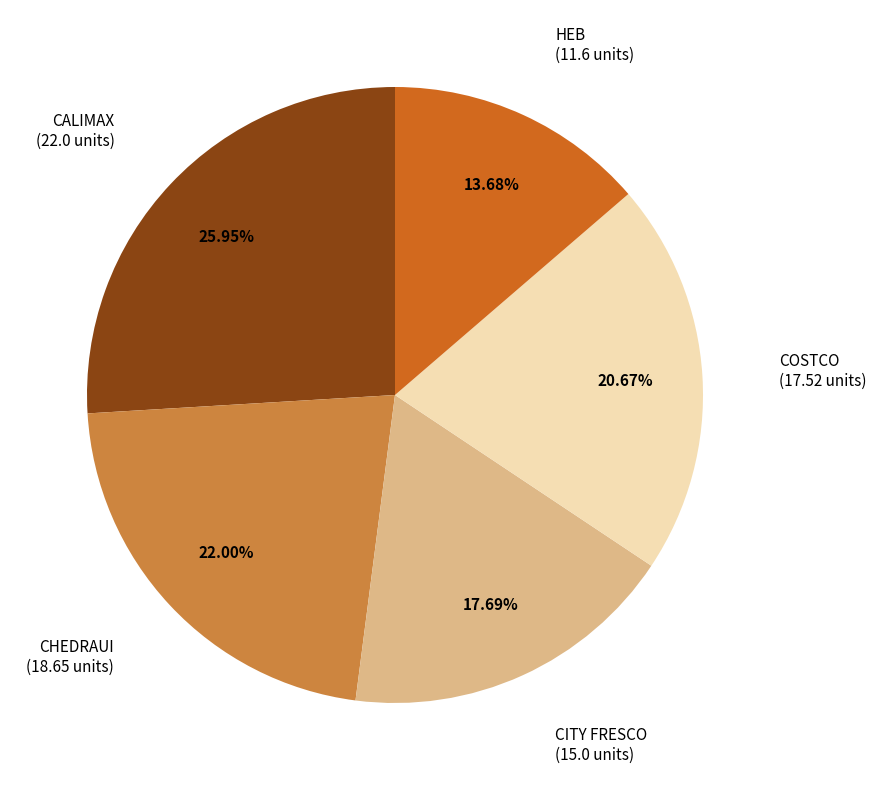

Combined, what portion of the pie is COSTCO and CITY FRESCO?

38.4%